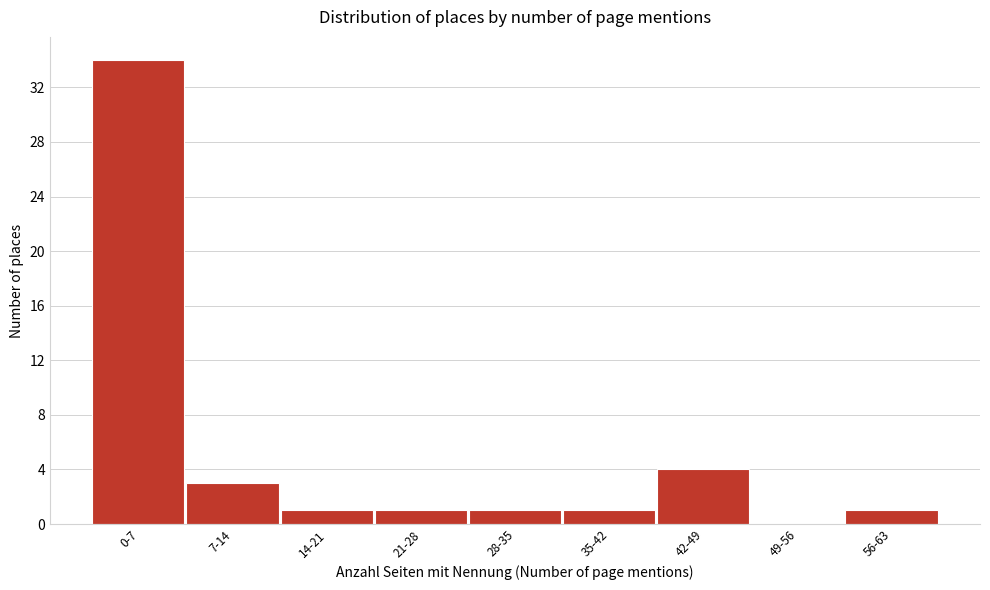

Reading left to right, what are all the values shown in this chart?

0-7=34	7-14=3	14-21=1	21-28=1	28-35=1	35-42=1	42-49=4	49-56=0	56-63=1